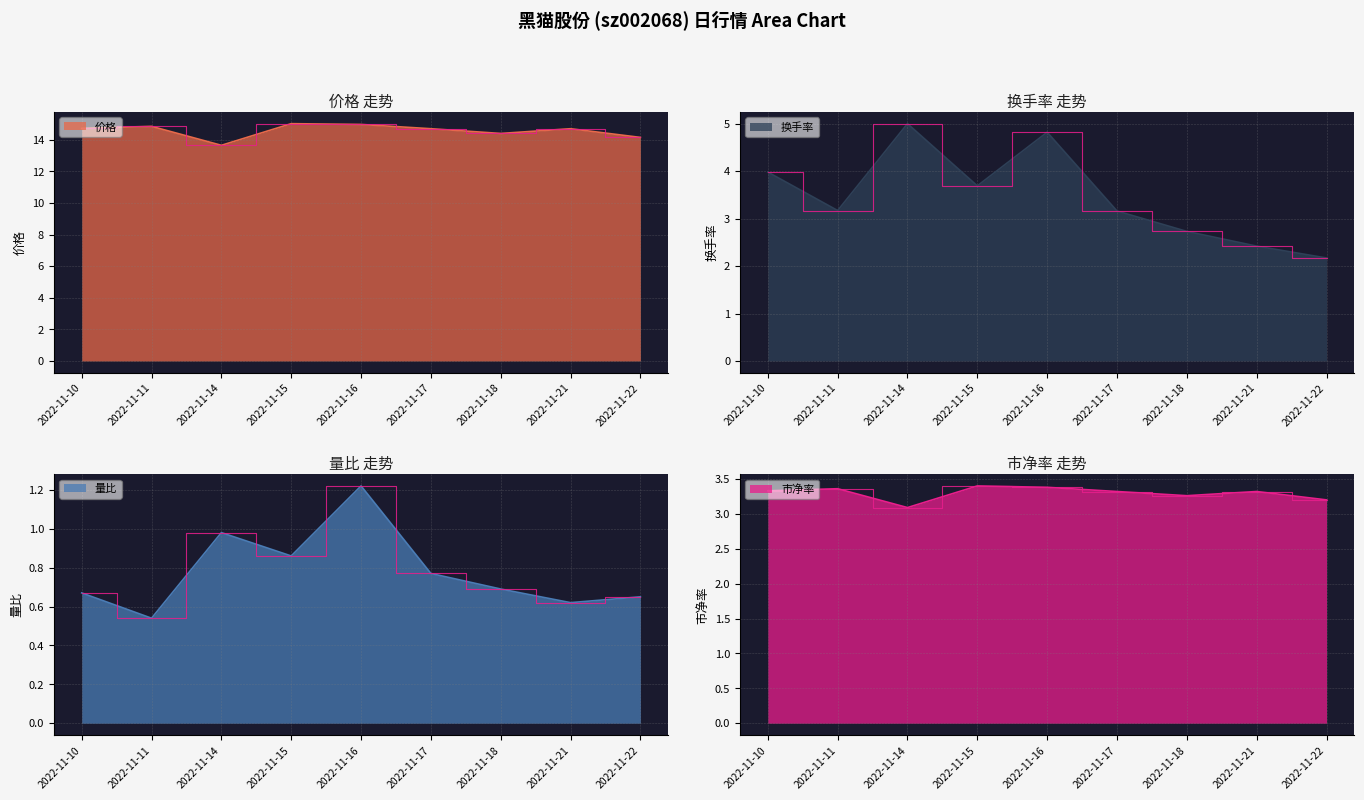

What is the average value of the 价格 series?

14.6